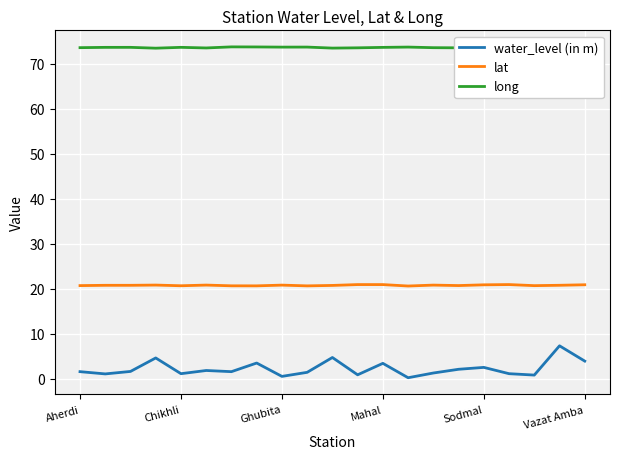

True or false: lat and water_level (in m) intersect in this chart.

False